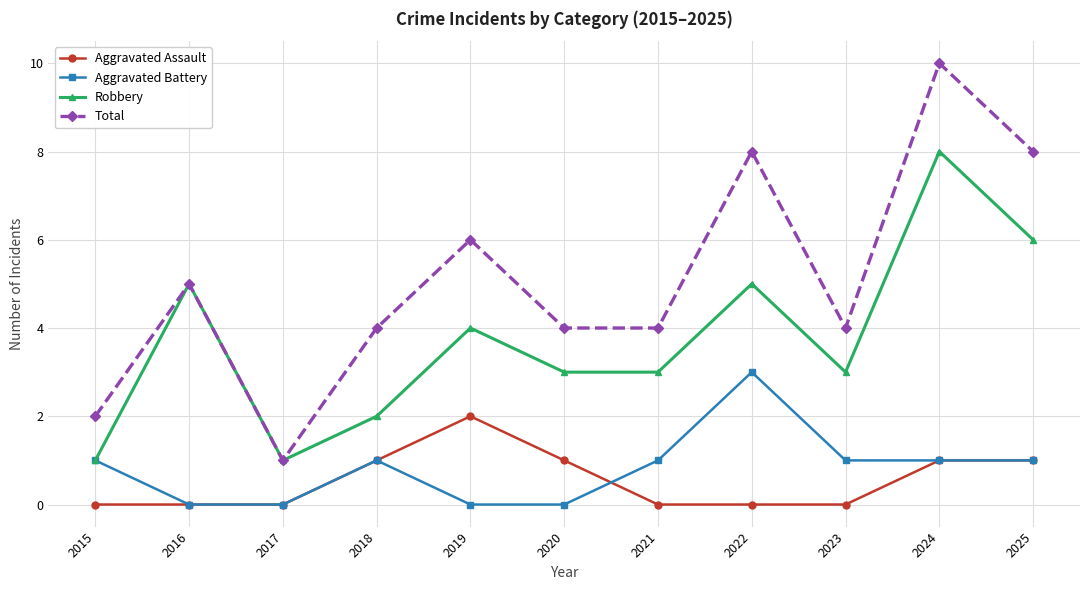

Between 2015 and 2018, which series saw the biggest shift?

Total